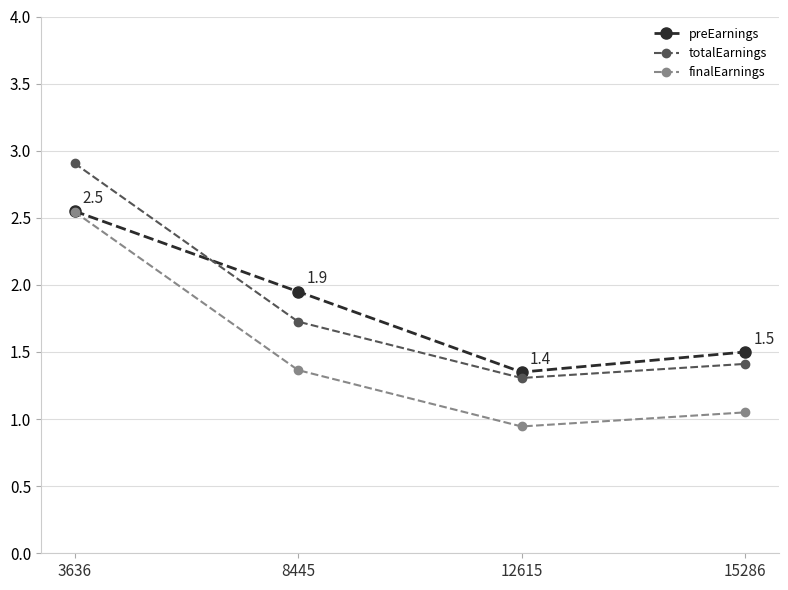

How many lines are shown in the chart?

3